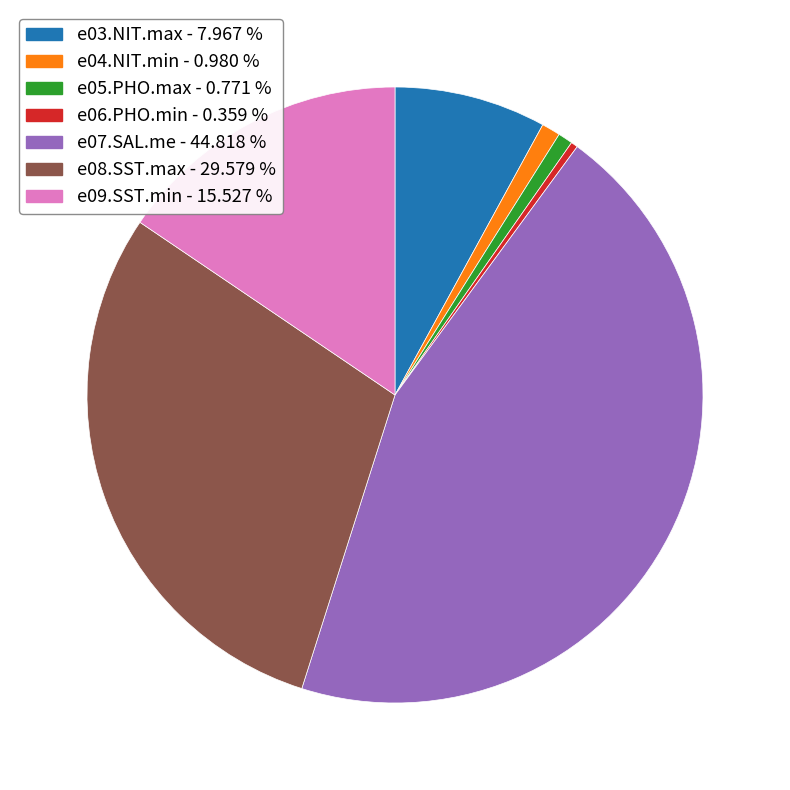

Which has a higher value, e09.SST.min or e03.NIT.max?

e09.SST.min